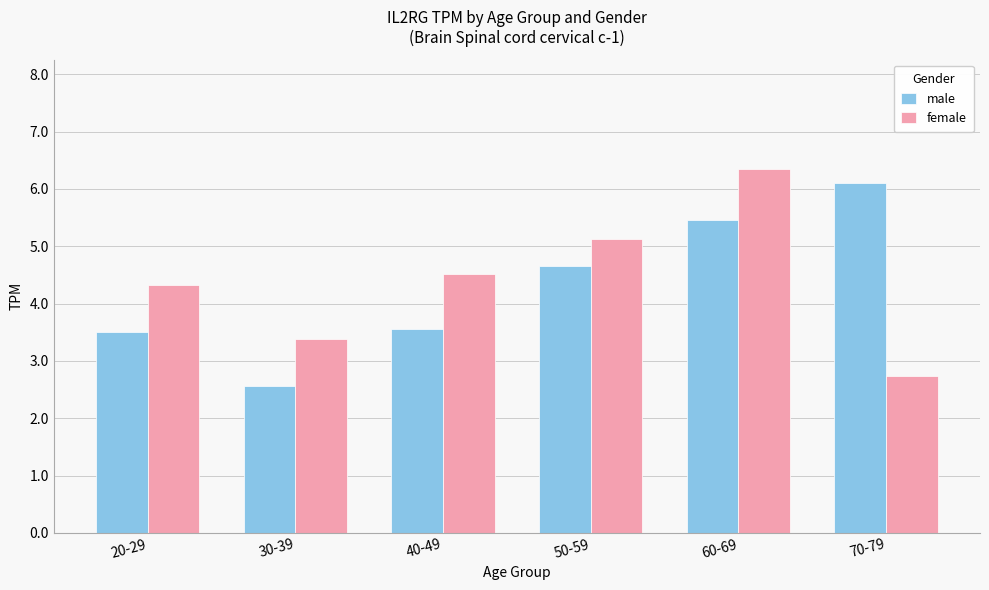

What is the difference between the second highest and minimum values in the female series?

2.4